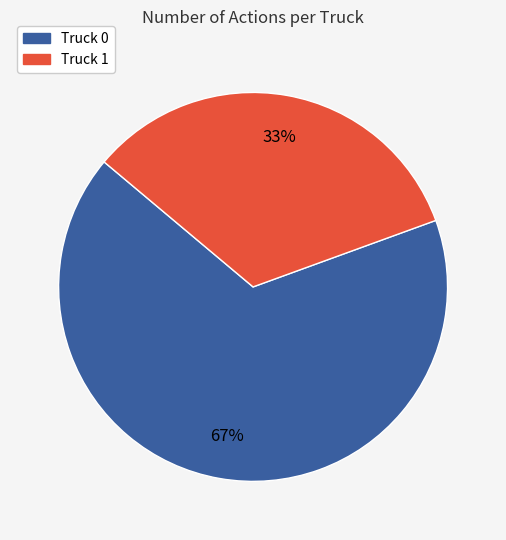

Is there any slice that represents more than half of the pie?

Yes